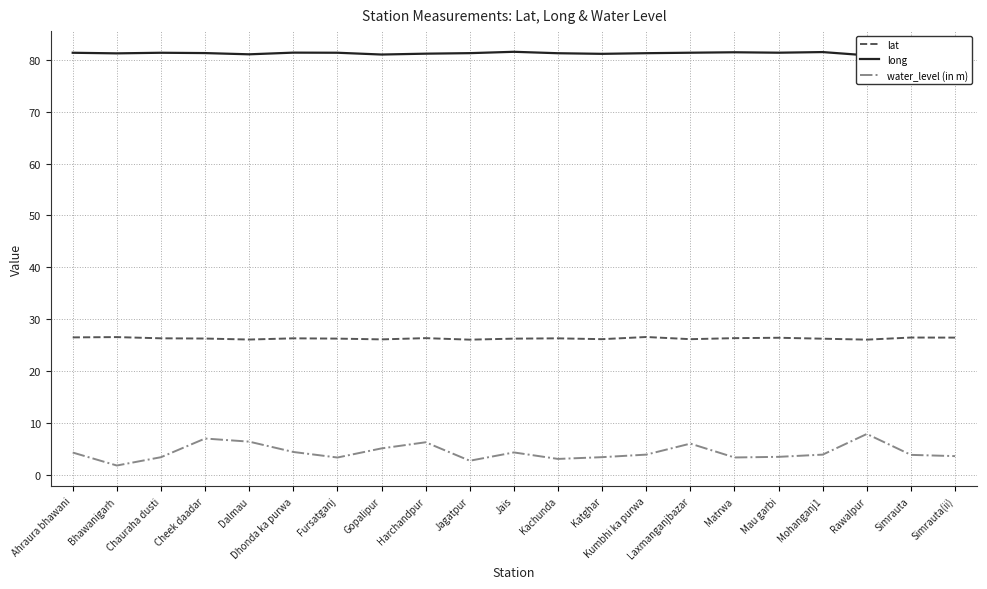

At which category is the sum across all series the highest?

Rawalpur